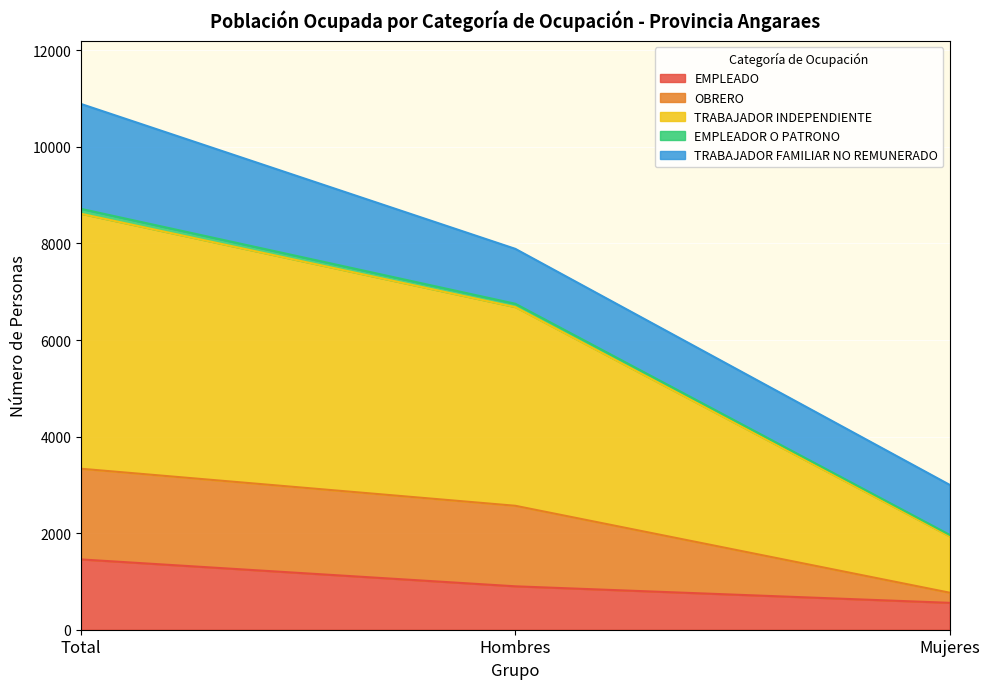

True or false: EMPLEADO has a value of 899 at Hombres.

True